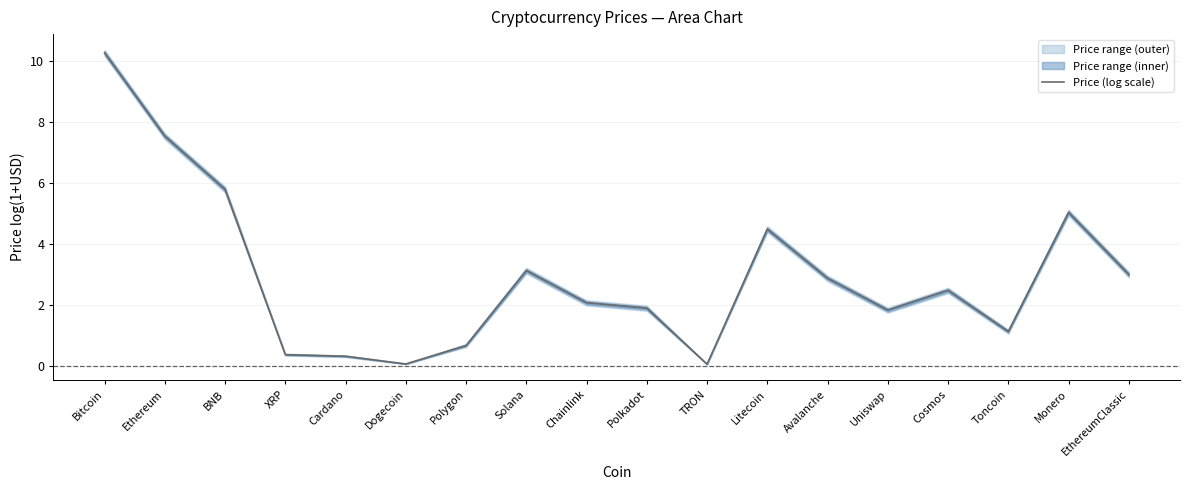

What is the difference between the values at Cardano and Uniswap?

1.5